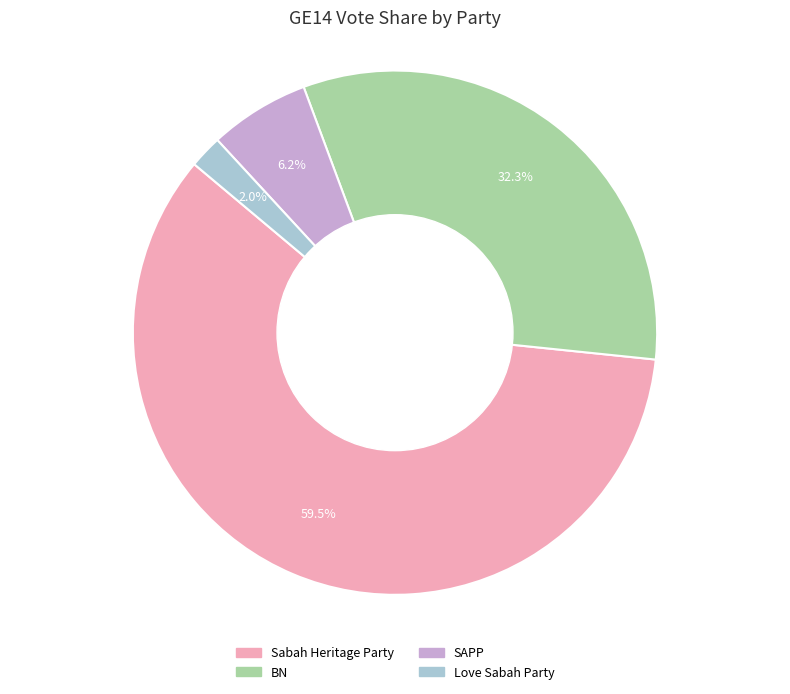

Between Sabah Heritage Party and BN, which is larger?

Sabah Heritage Party